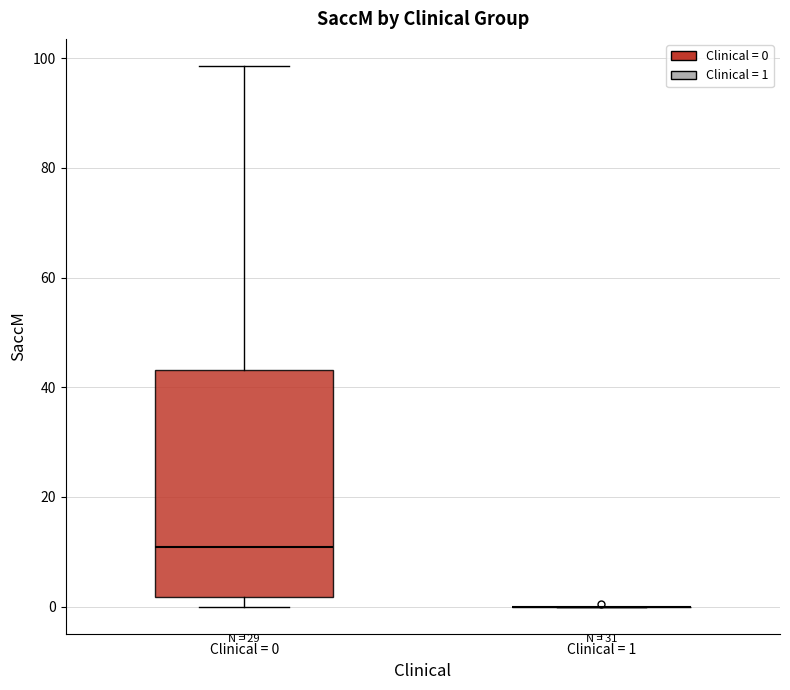

Reading left to right, read every box against the y-axis: the position of its median line, the range the box covers, and the ends of its whiskers. The values are not printed on the chart, so give them approximately, as read against the axis.

Clinical = 0: median 10, box 2 to 44, whiskers 0 to 98
Clinical = 1: box collapsed to a line at 0, whiskers 0 to 0